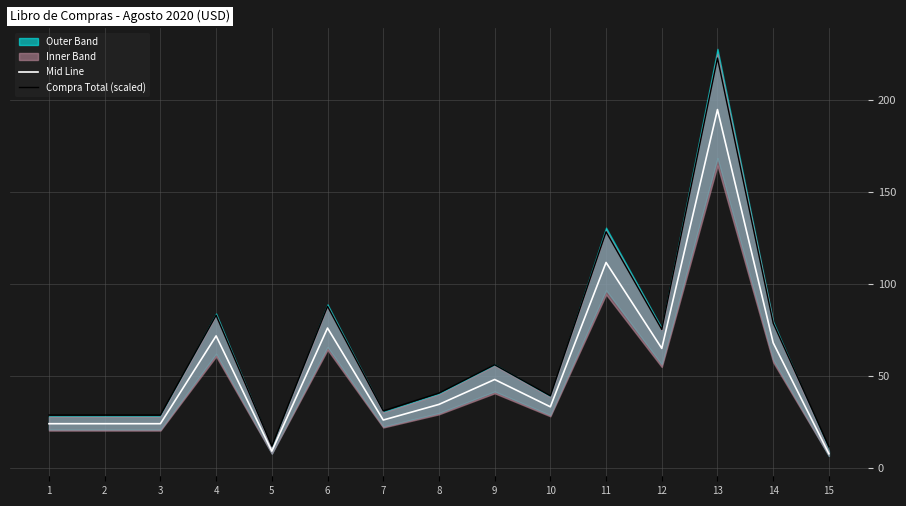

What is the total value across all series at 7?

57.0